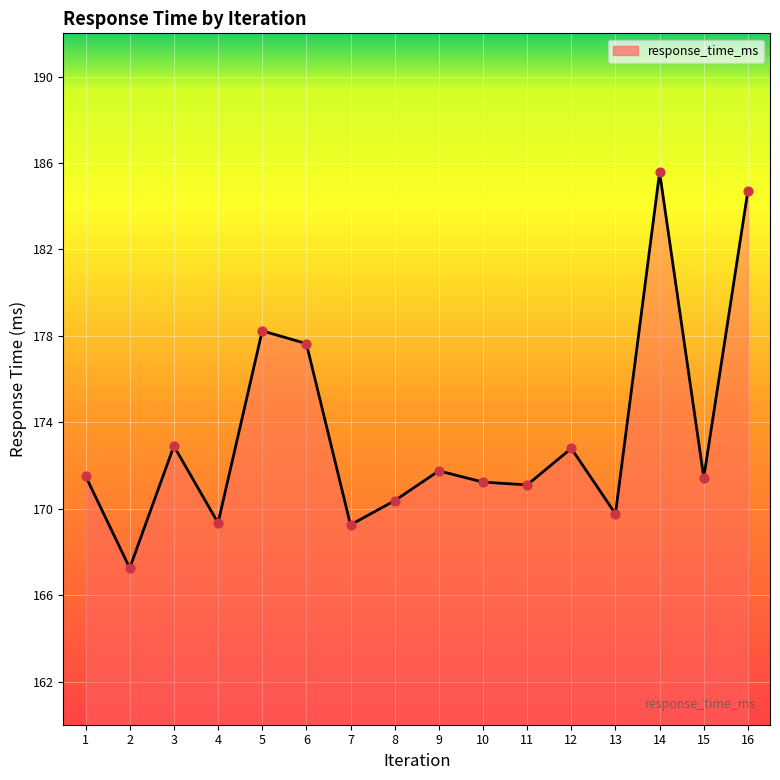

Between 16 and 6, which is larger?

16